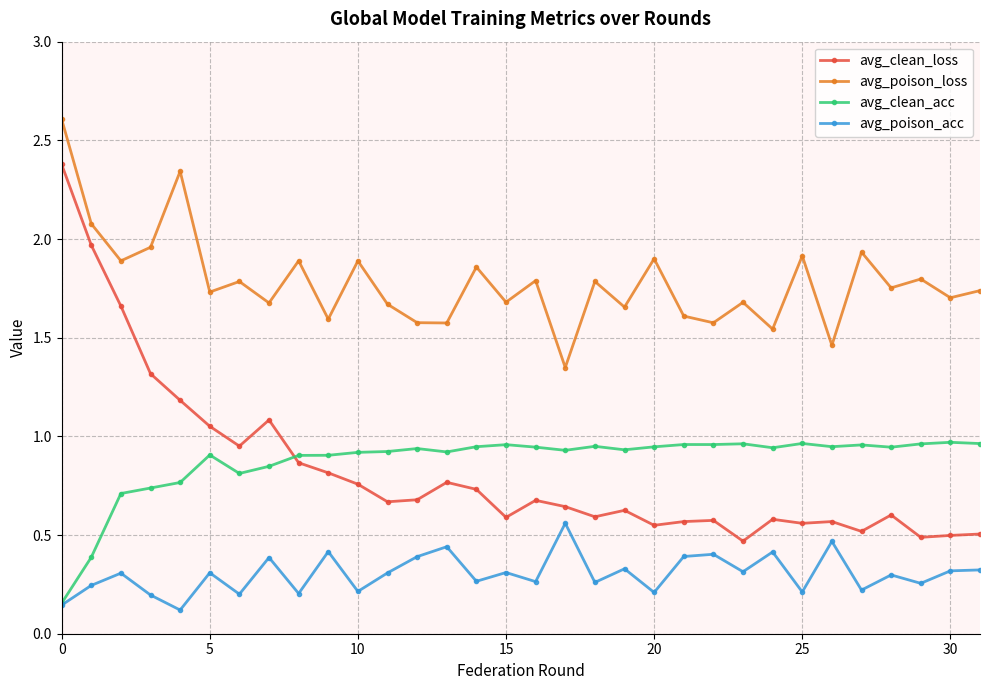

True or false: avg_clean_acc has more than 0 points higher than both neighbors.

True